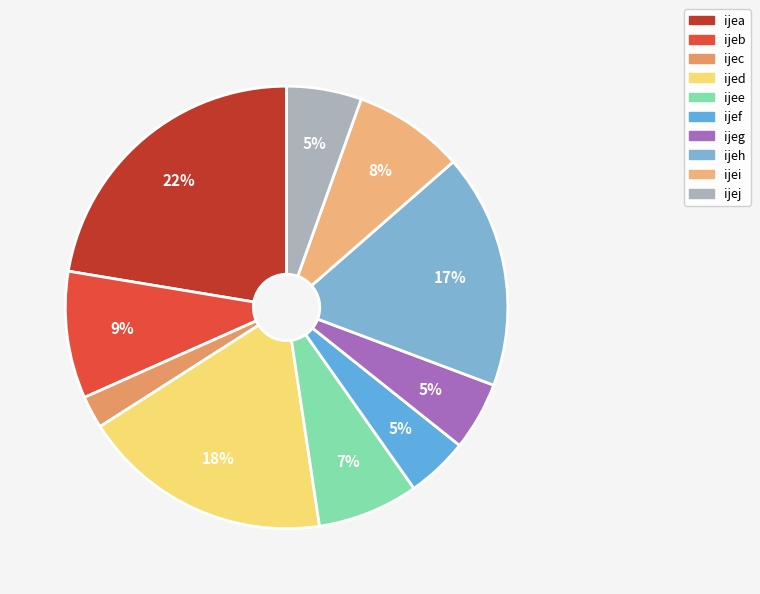

How many slices are in this pie chart?

10